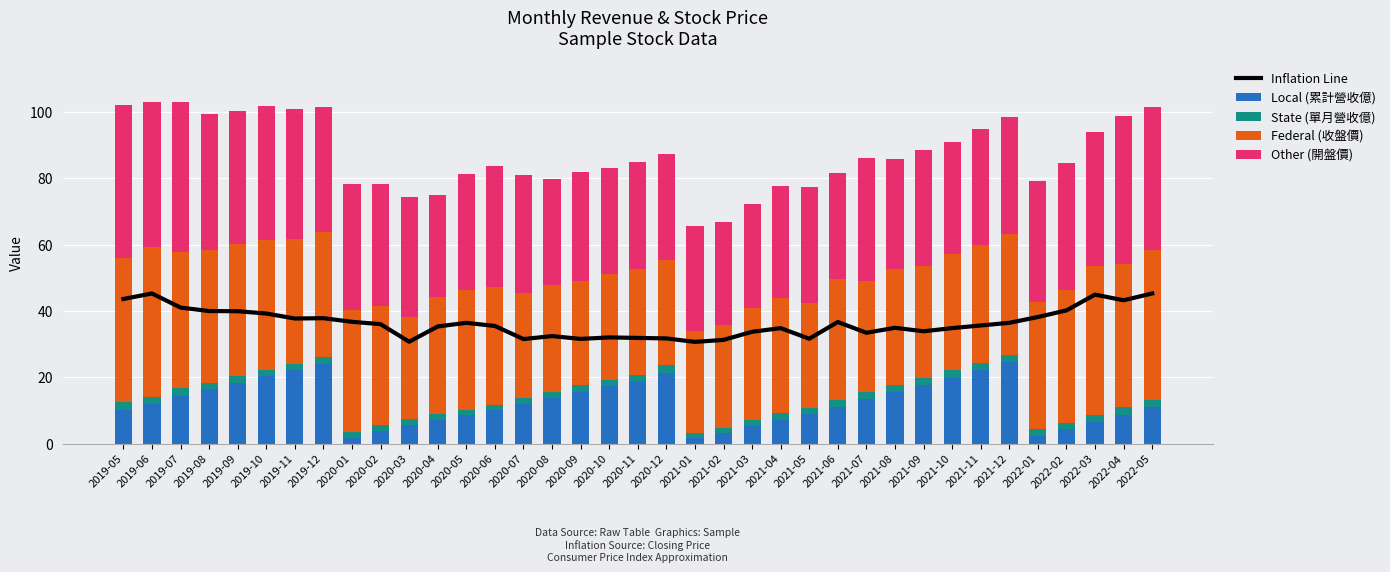

What is the label of the 6th bar from the left?

2019-10